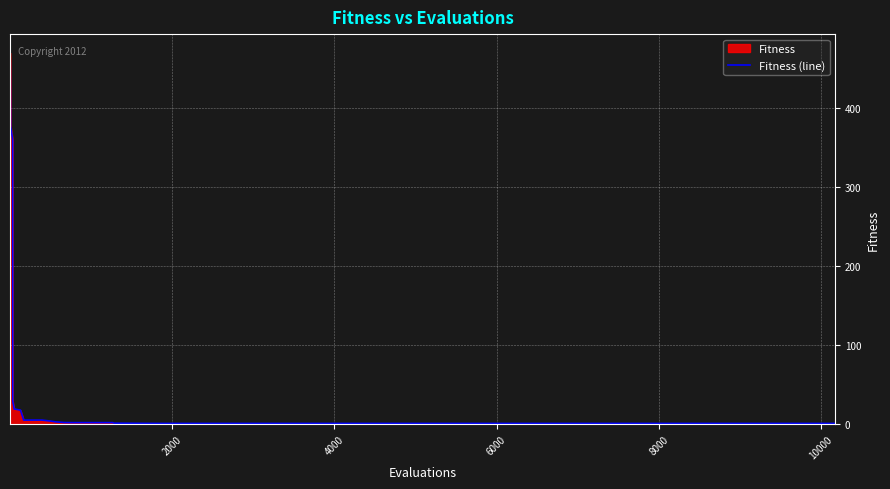

What is the difference between the maximum and minimum values?

468.4